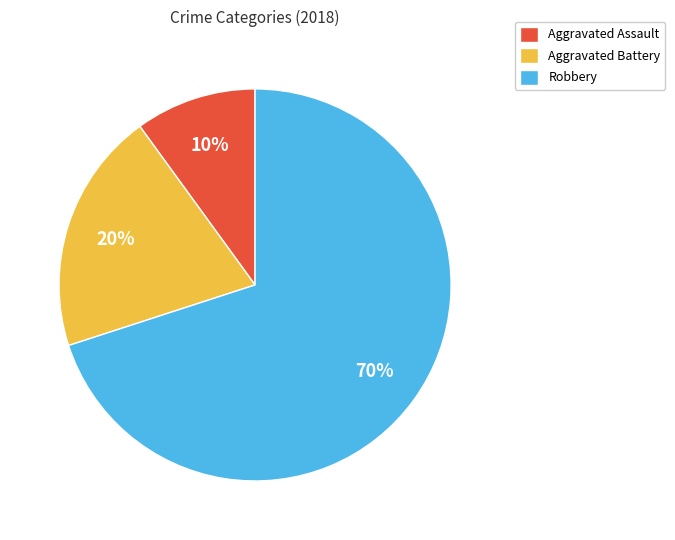

How many segments does this pie chart have?

3